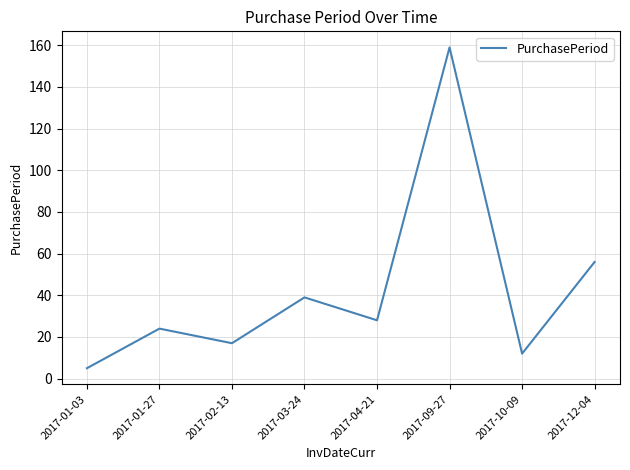

At which category does the chart reach its minimum across all series?

2017-01-03